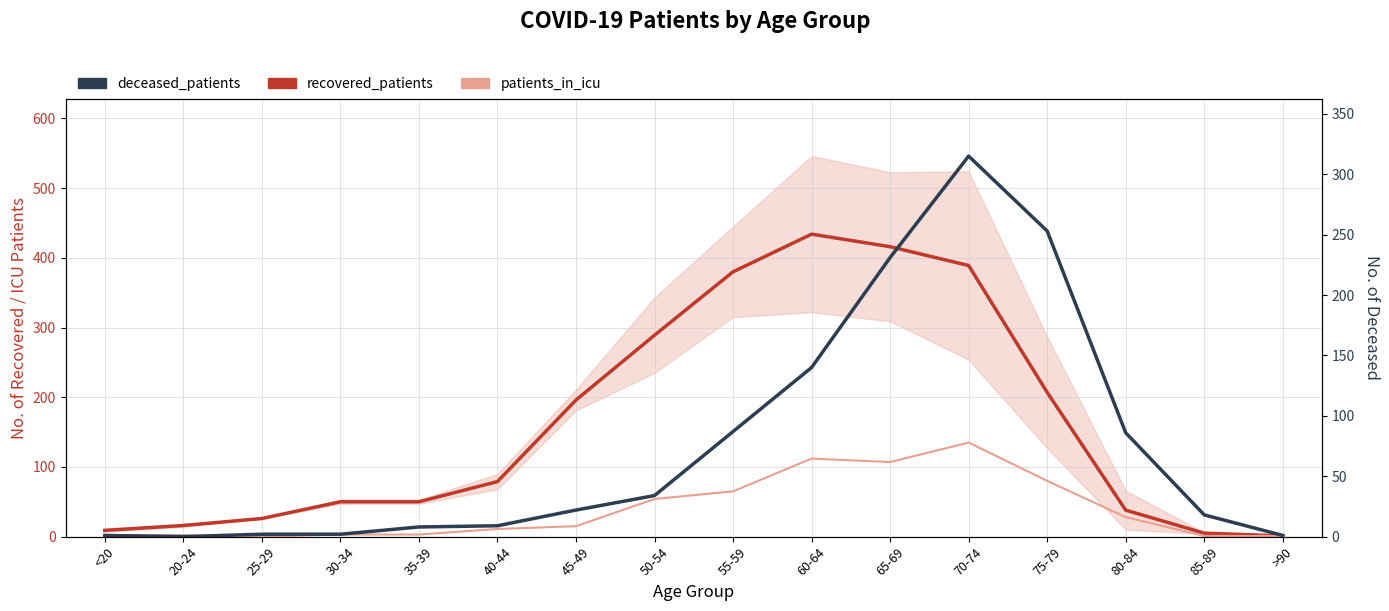

Reading left to right, extract all data points from this chart.

recovered_patients: 9	16	26	50	50	79	196	289	380	434	416	389	207	38	5	1
patients_in_icu: 2	2	0	3	3	11	15	54	65	112	107	135	80	28	1	1
deceased_patients: 1	0	2	2	8	9	22	34	87	140	231	315	253	86	18	1